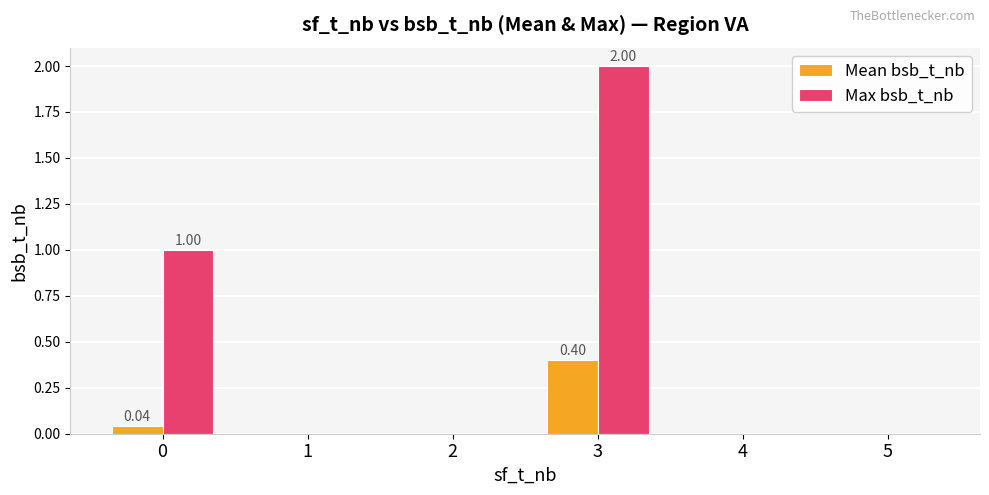

Is it true that Mean bsb_t_nb equals 0.1 at 3?

False